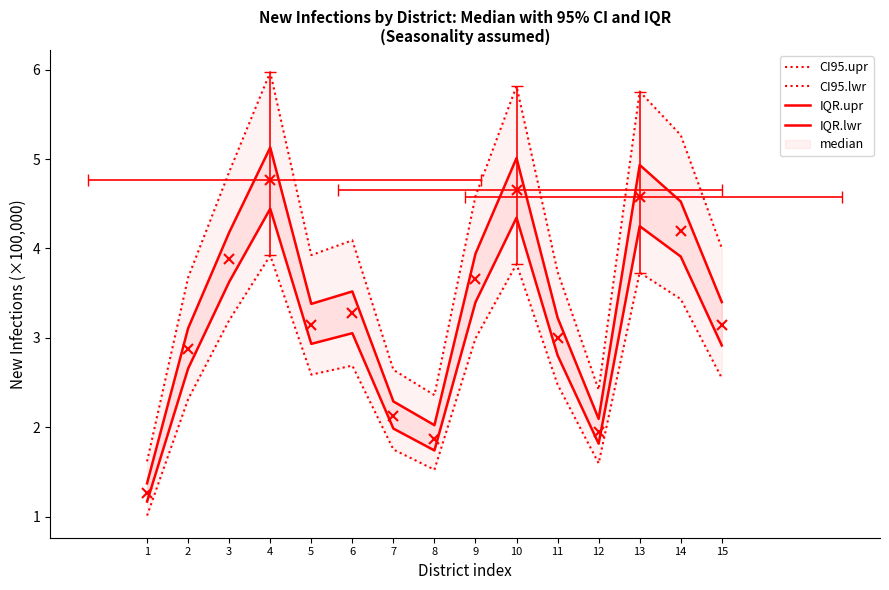

What are all the series names shown in the legend?

CI95.upr, CI95.lwr, IQR.upr, IQR.lwr, median